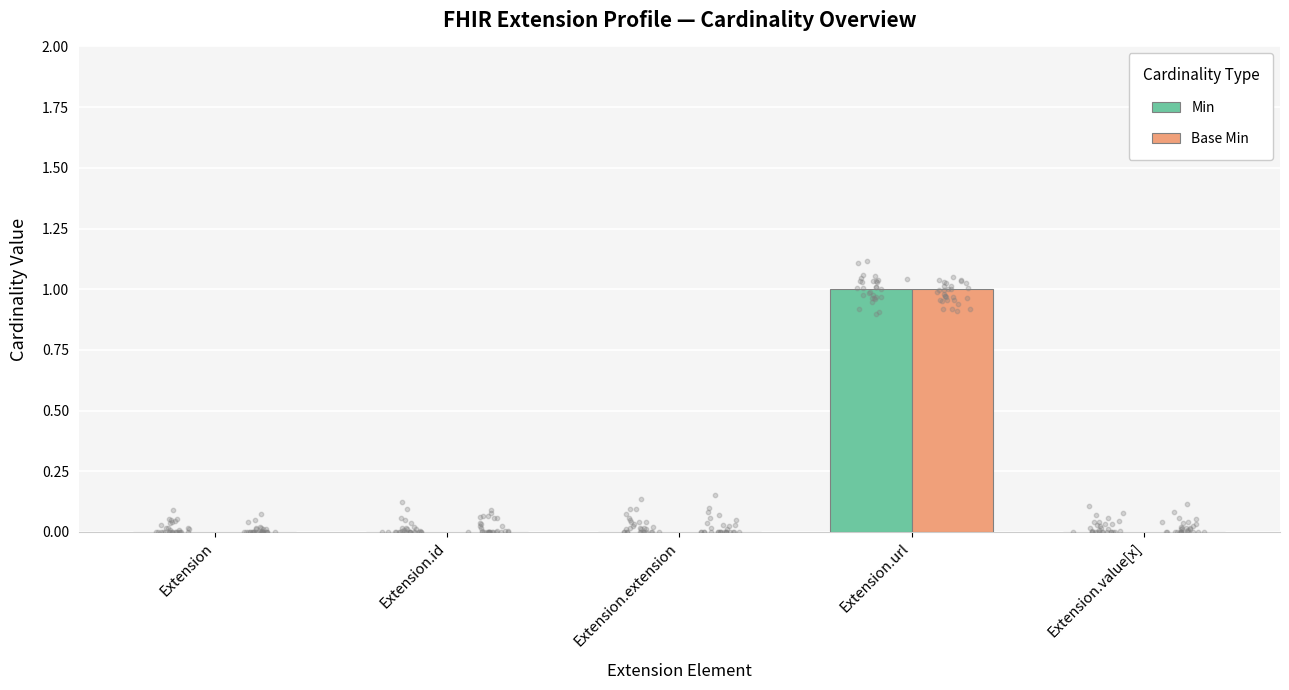

Which series reaches the maximum Y coordinate?

Min